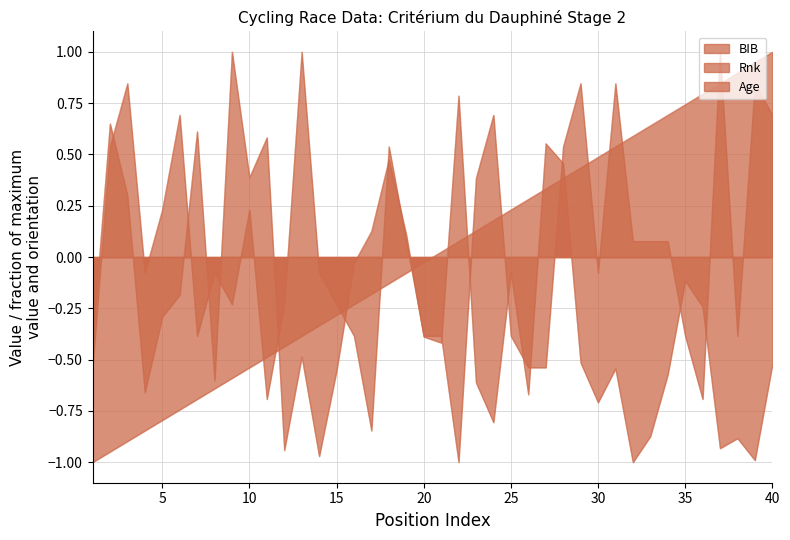

Reading left to right, transcribe all the data shown in this chart.

BIB: -0.4	0.7	0.3	-0.7	-0.3	-0.2	0.6	-0.6	1.0	0.4	0.6	-0.9	-0.5	-1.0	-0.6	-0.0	0.1	0.5	0.1	-0.4	-0.4	0.8	-0.6	-0.8	-0.1	-0.7	0.6	0.5	-0.5	-0.7	-0.5	-1.0	-0.9	-0.6	-0.1	-0.2	-0.9	-0.9	-1.0	-0.5
Rnk: -1.0	-0.9	-0.9	-0.8	-0.8	-0.7	-0.7	-0.6	-0.6	-0.5	-0.5	-0.4	-0.4	-0.3	-0.3	-0.2	-0.2	-0.1	-0.1	-0.0	0.0	0.1	0.1	0.2	0.2	0.3	0.3	0.4	0.4	0.5	0.5	0.6	0.6	0.7	0.7	0.8	0.8	0.9	0.9	1.0
Age: -0.5	0.5	0.8	-0.1	0.2	0.7	-0.4	-0.1	-0.2	0.2	-0.7	-0.2	1.0	-0.1	-0.2	-0.4	-0.8	0.5	0.1	-0.4	-0.4	-1.0	0.4	0.7	-0.4	-0.5	-0.5	0.5	0.8	-0.1	0.8	0.1	0.1	0.1	-0.4	-0.7	1.0	-0.4	0.8	0.7